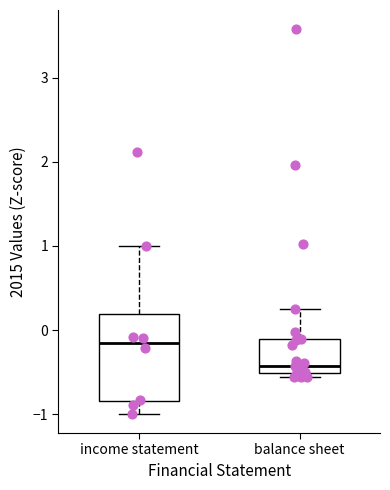

Which box's median line is the lowest?

balance sheet